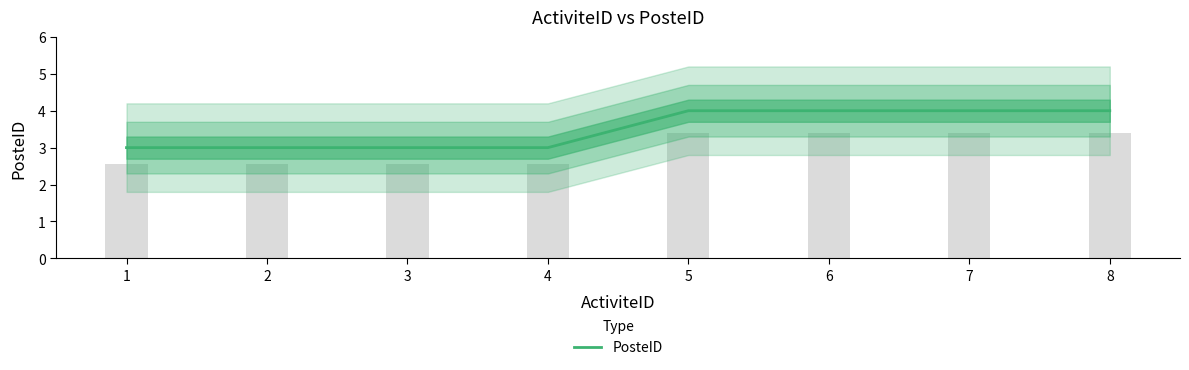

Reading right to left, transcribe all the data shown in this chart.

4	4	4	4	3	3	3	3